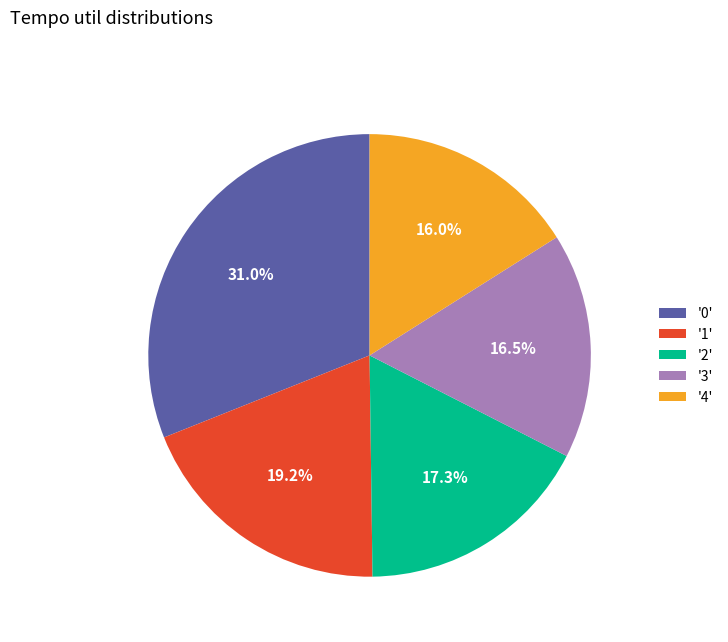

To the nearest percent, what is the average slice percentage?

20%